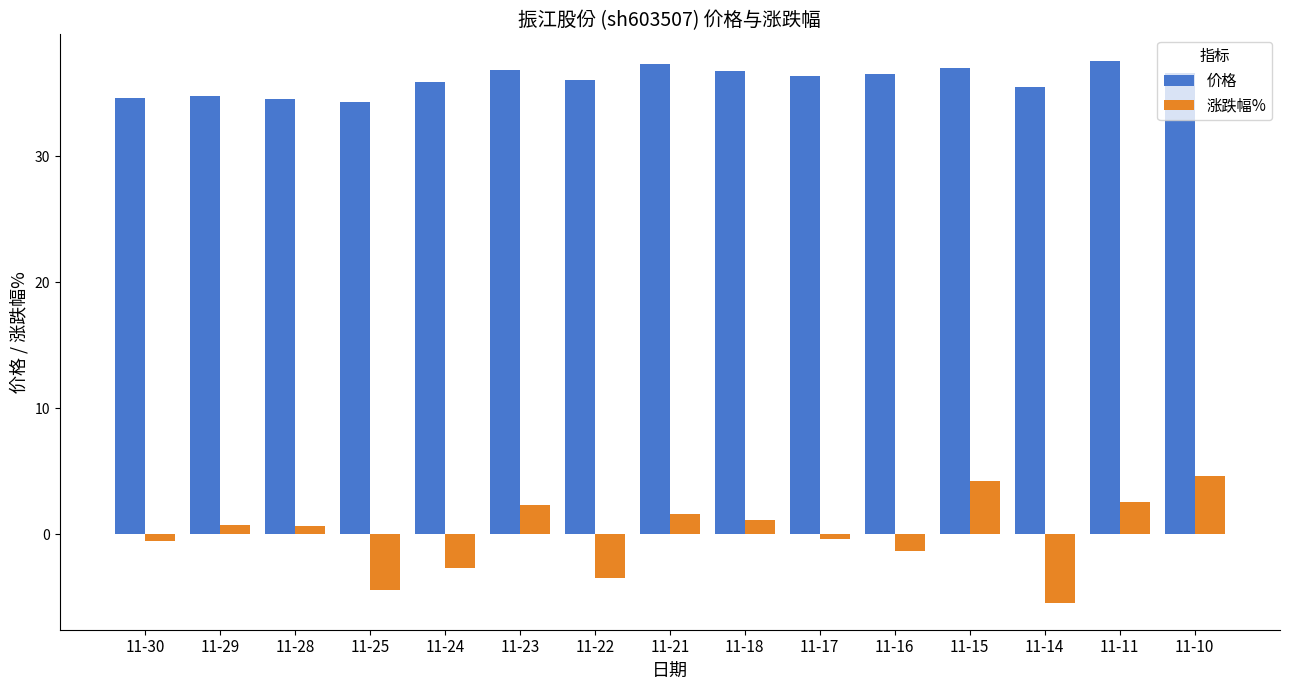

What is the maximum value shown in the chart?

37.5